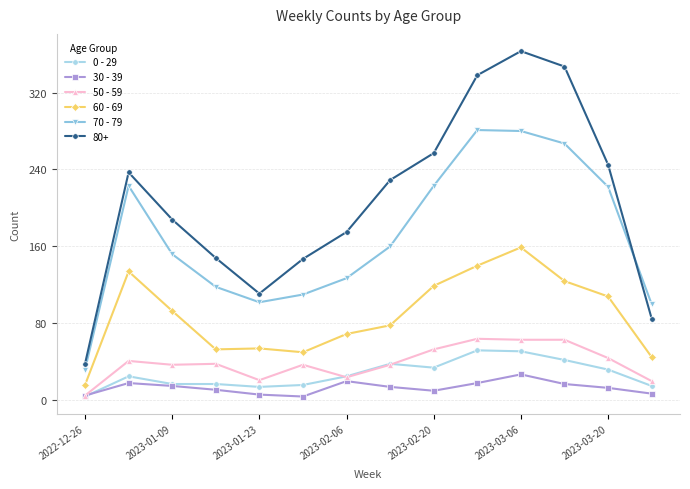

What is the lowest value of the 50 - 59 series?

5